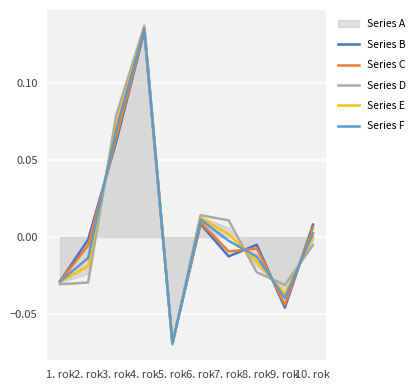

What is the highest value of the Series F series?

0.1